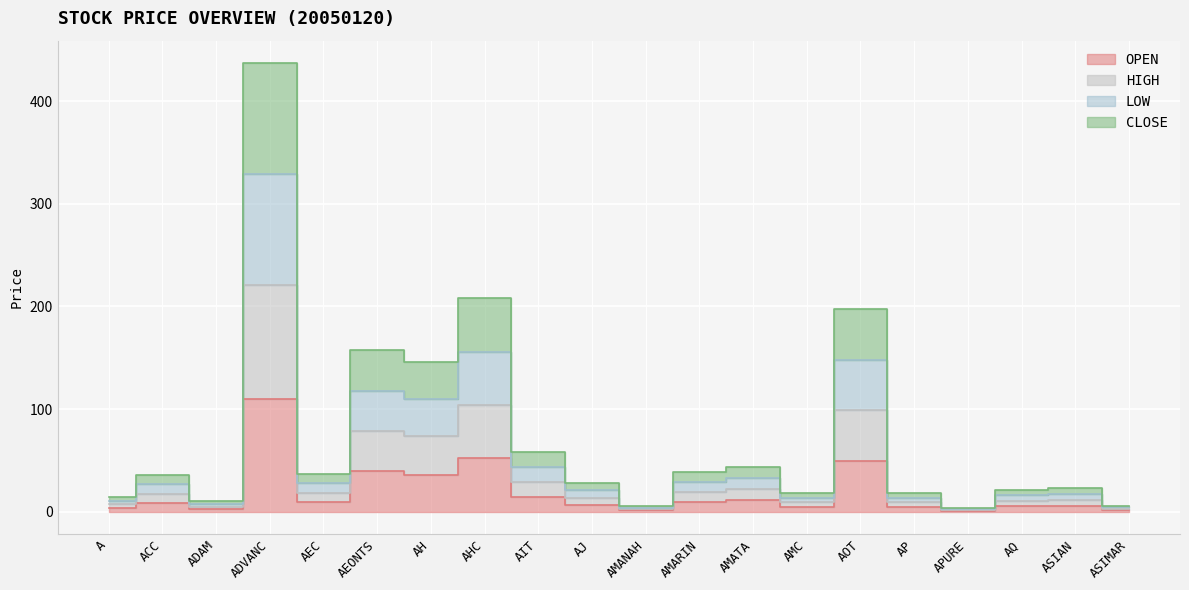

What is the difference between the second highest and minimum values in the OPEN series?

51.1